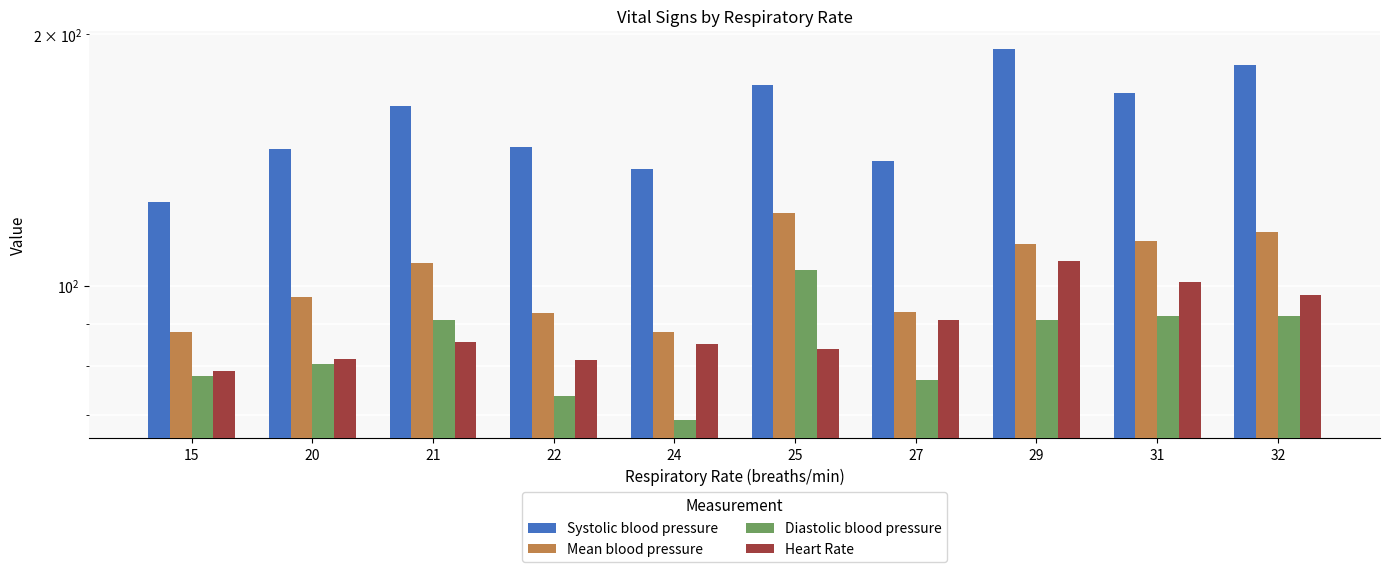

Where does the Mean blood pressure series first go above 106?

21